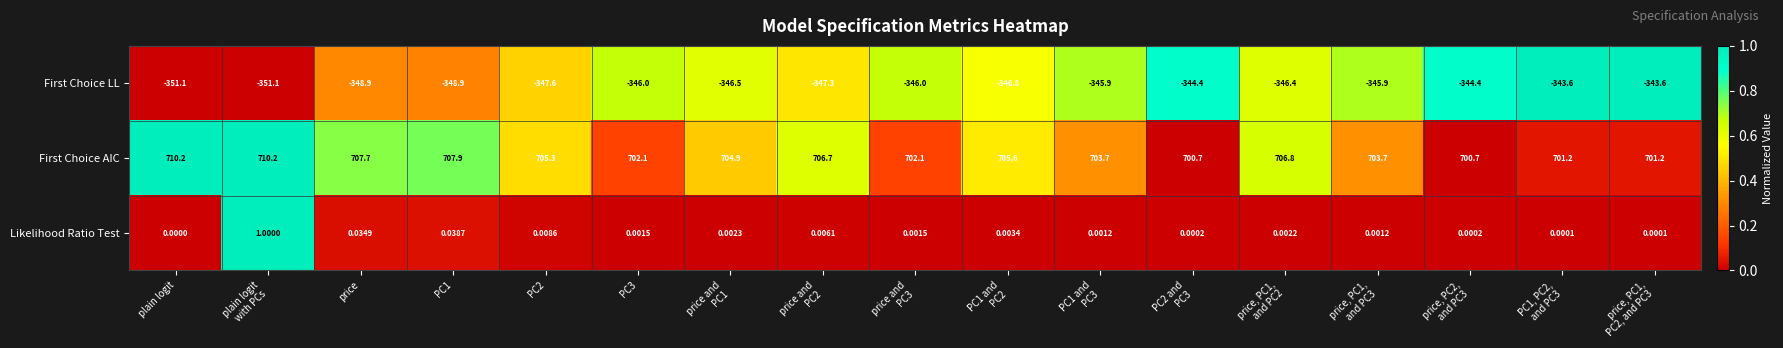

Which series has the largest total across all categories?

First Choice AIC